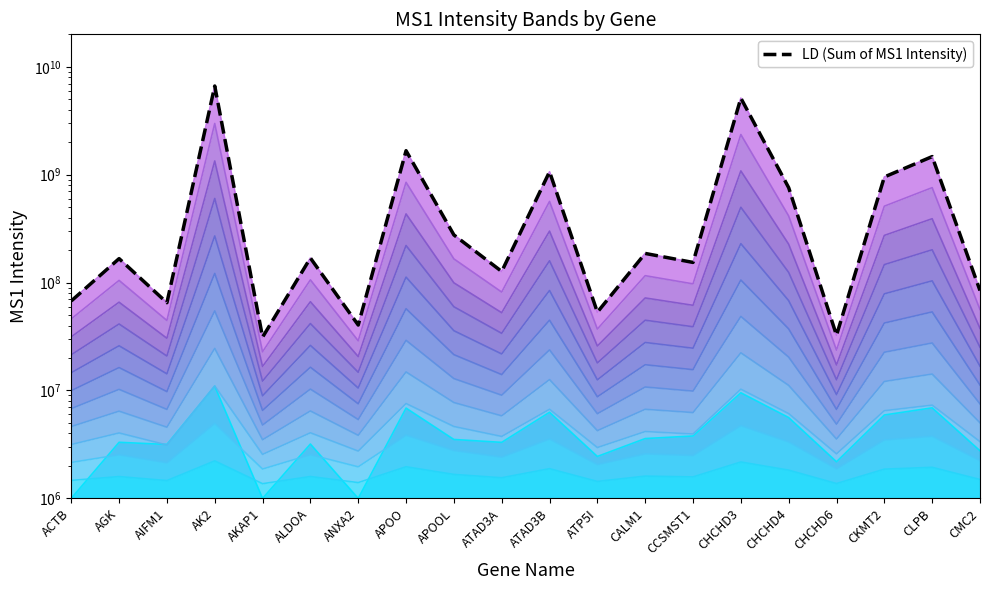

Reading left to right, list all the values displayed in this chart.

67591000	166813000	65099000	6640803100	31230000	168955000	40430000	1668740000	276553000	126792000	1065610000	53215000	186337000	153786000	5125260000	757820000	32492000	952660000	1472120000	84399000